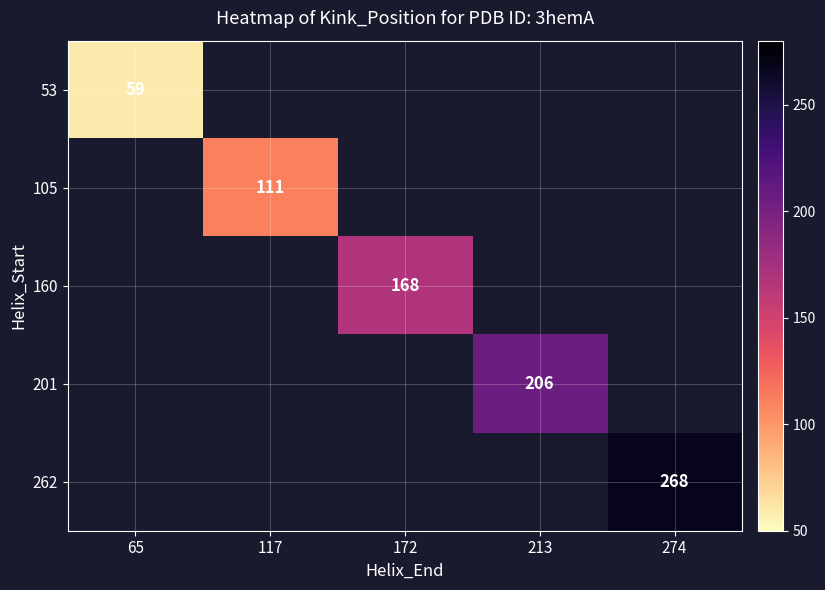

What is the maximum value shown in the chart?

268.0